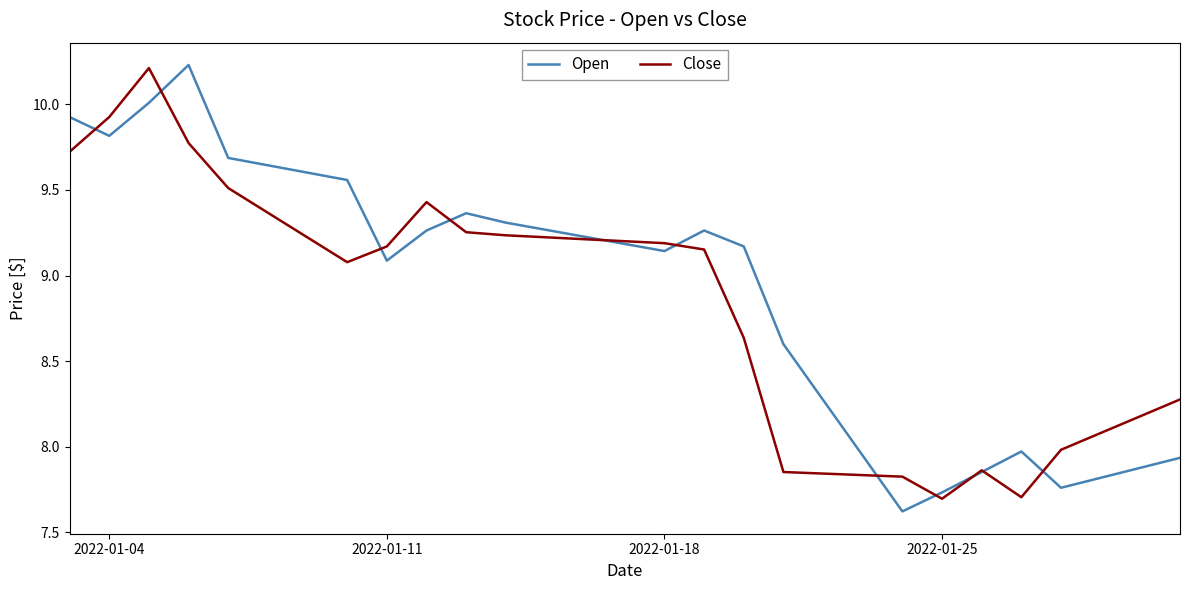

How many lines are shown in the chart?

2